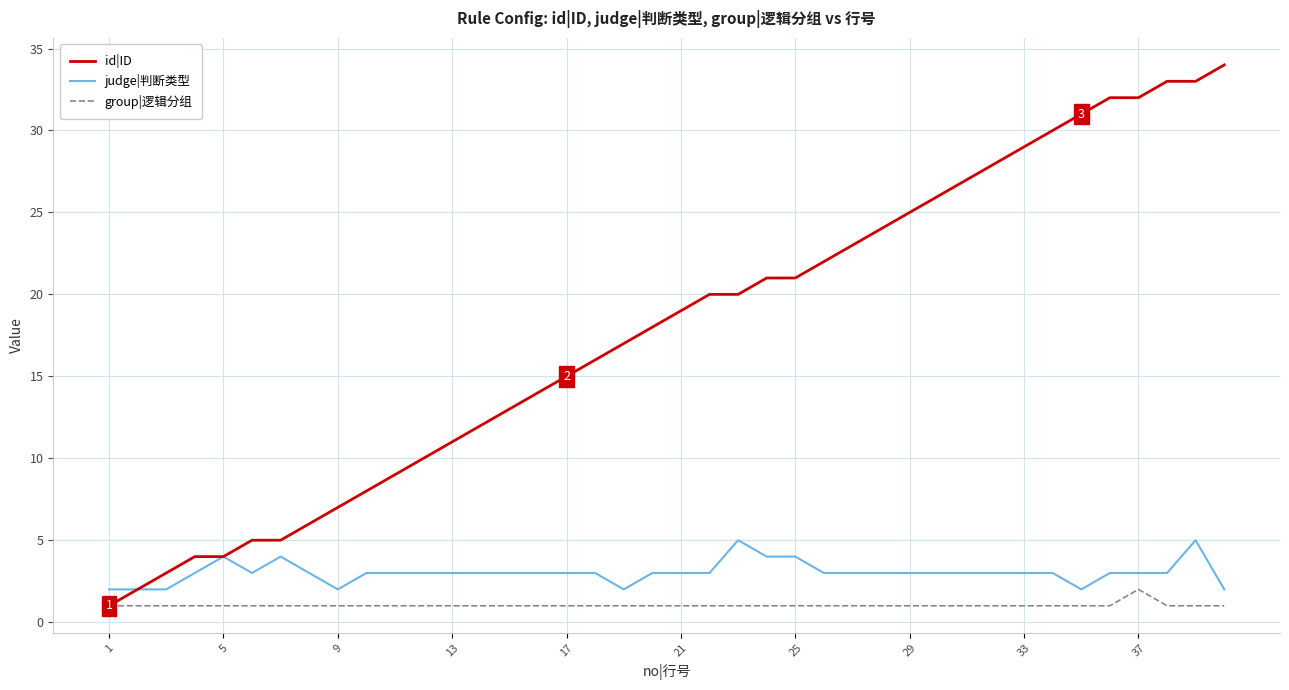

Which series has the largest total across all categories?

id|ID